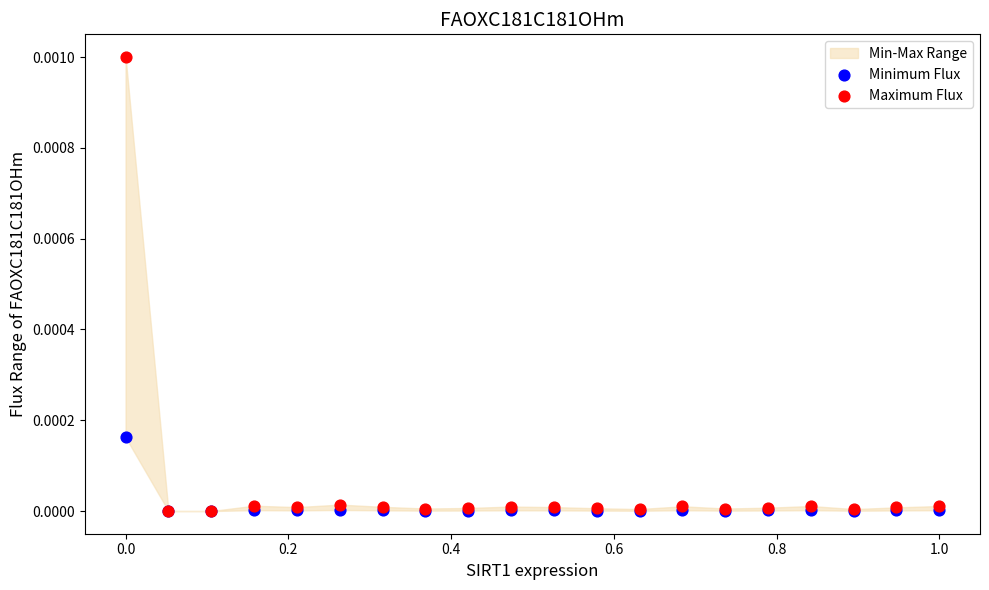

Which series reaches the maximum Y coordinate?

Maximum Flux